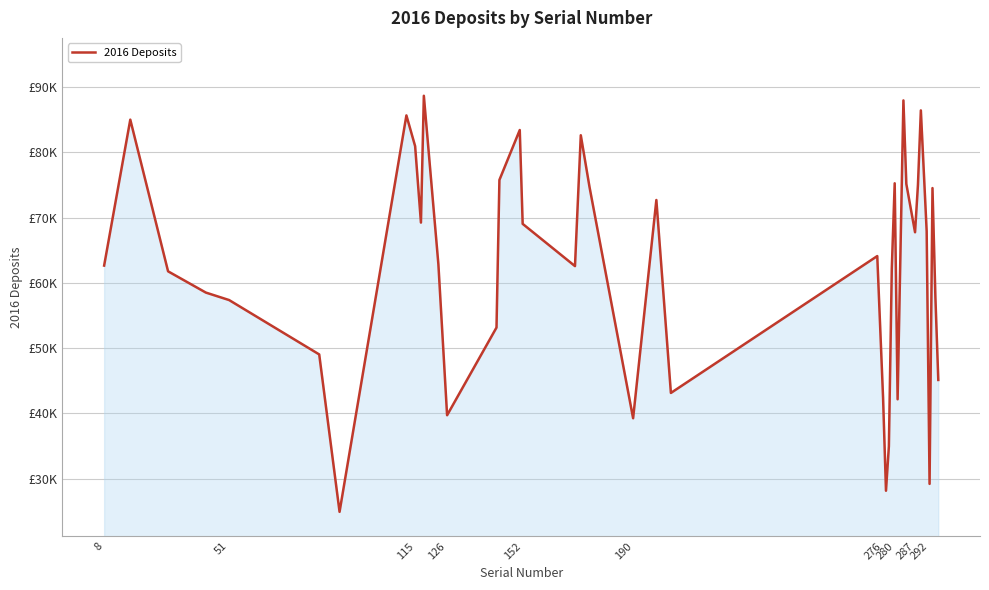

Reading left to right, extract all data points from this chart.

62657.8	85016.5	61778.5	58522.0	57377.8	49046.5	24928.7	85666.5	80956.4	69245.6	88675.5	62870.3	39727.9	53166.2	75778.7	83426.6	69051.4	62577.9	82627.4	74694.1	39268.3	72705.7	43145.6	64116.6	42406.6	28162.7	34987.3	62157.0	75267.4	42173.8	87966.0	75170.4	67763.0	75035.6	86434.6	67928.9	29211.4	74533.9	57830.2	45135.7